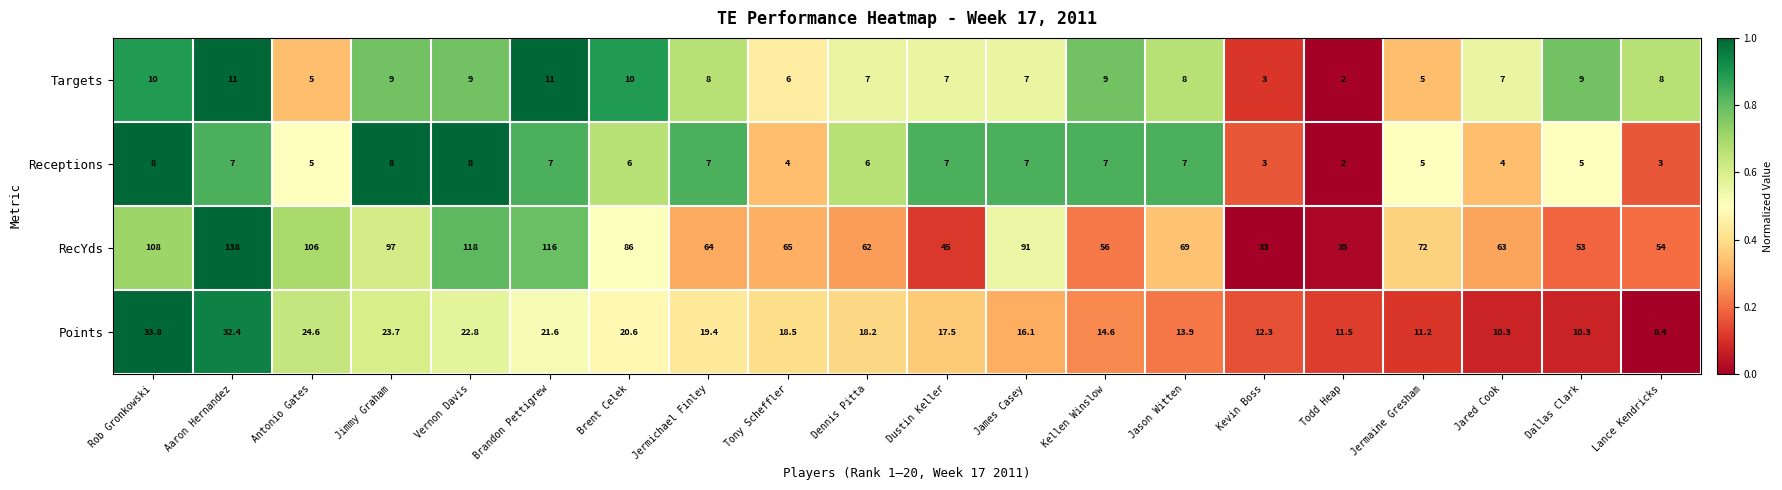

Rank the series by their maximum value, from lowest to highest.

Receptions, Targets, Points, RecYds